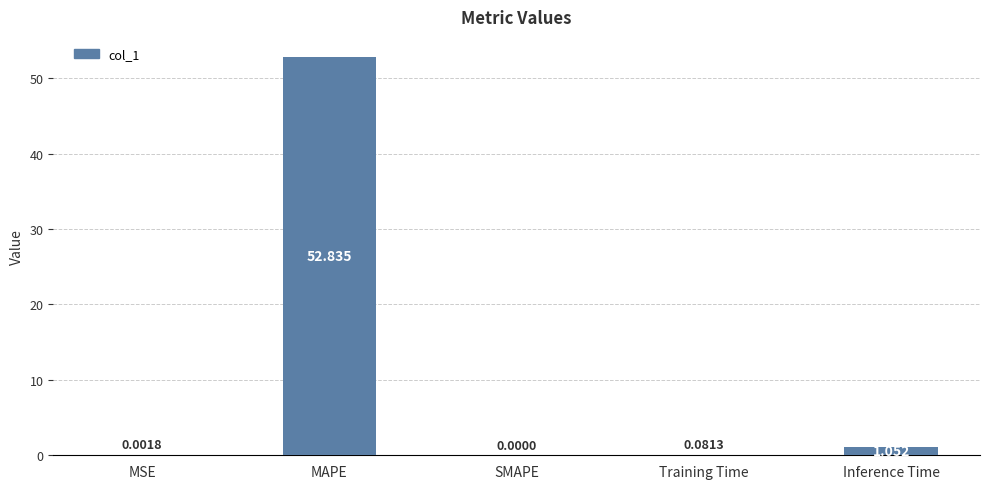

What is the maximum value shown in the chart?

52.8